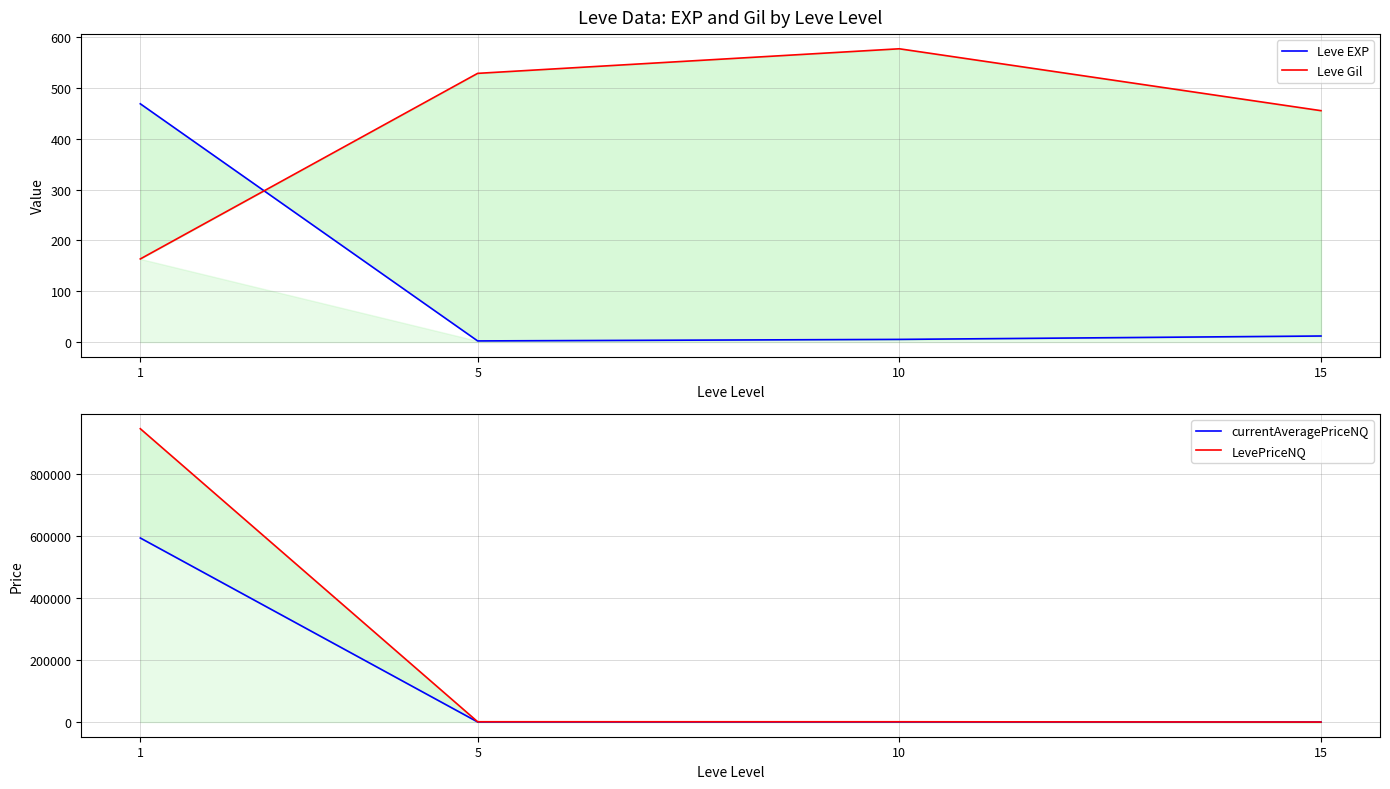

List the series in order of their peak value, highest first.

LevePriceNQ, currentAveragePriceNQ, Leve Gil, Leve EXP